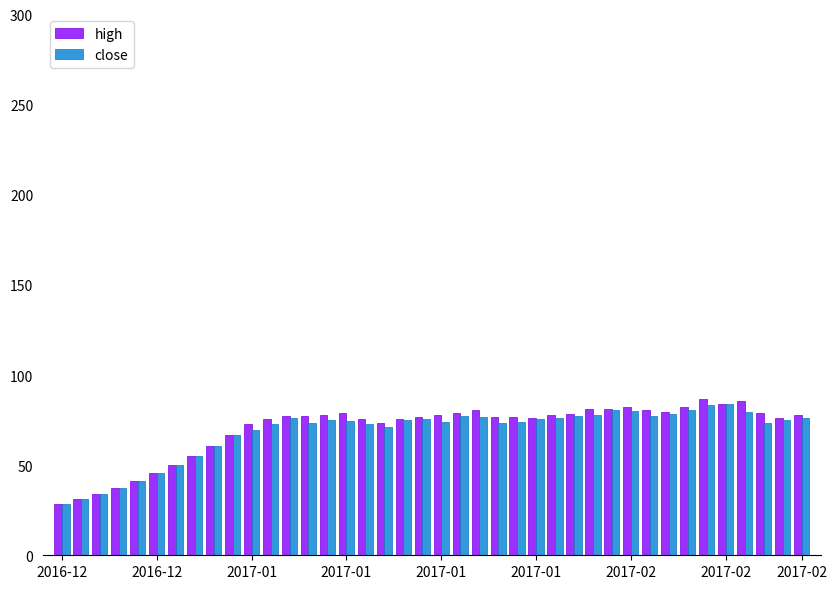

Which series has the largest range (max minus min)?

high